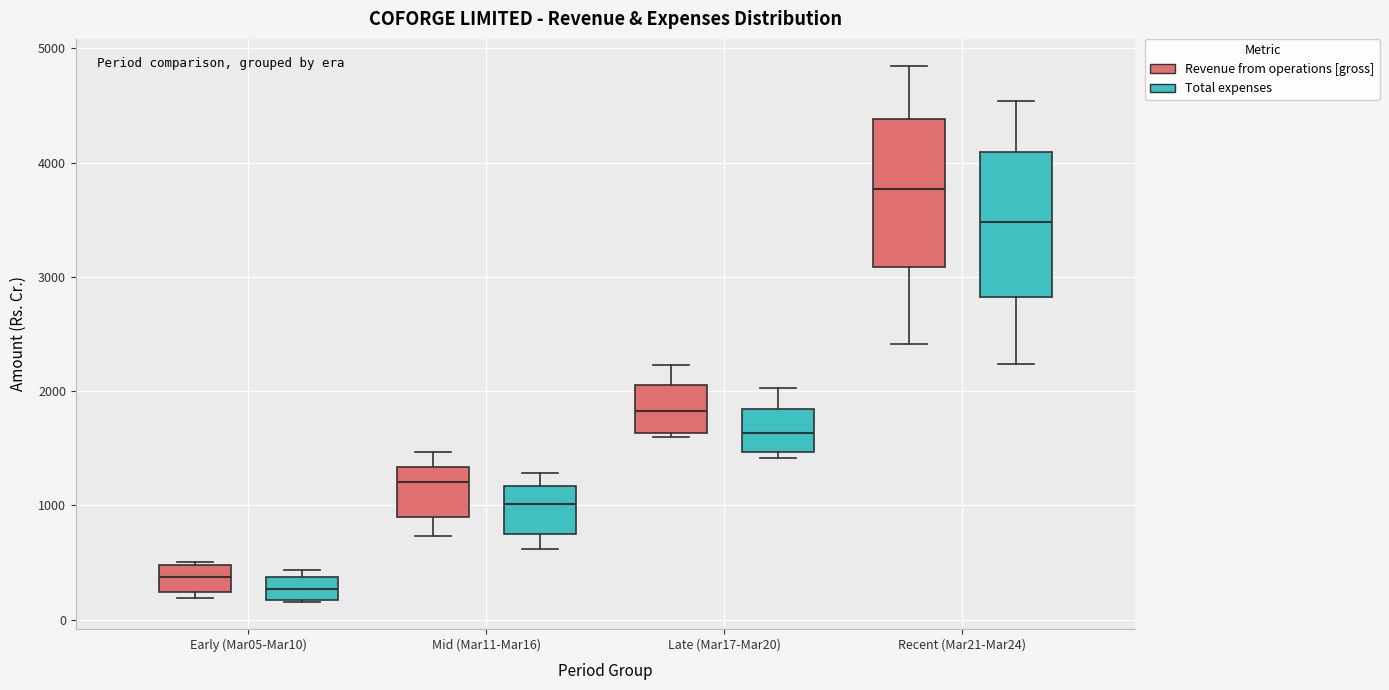

Which box's median line is the lowest?

Early (Mar05-Mar10) (Total expenses)